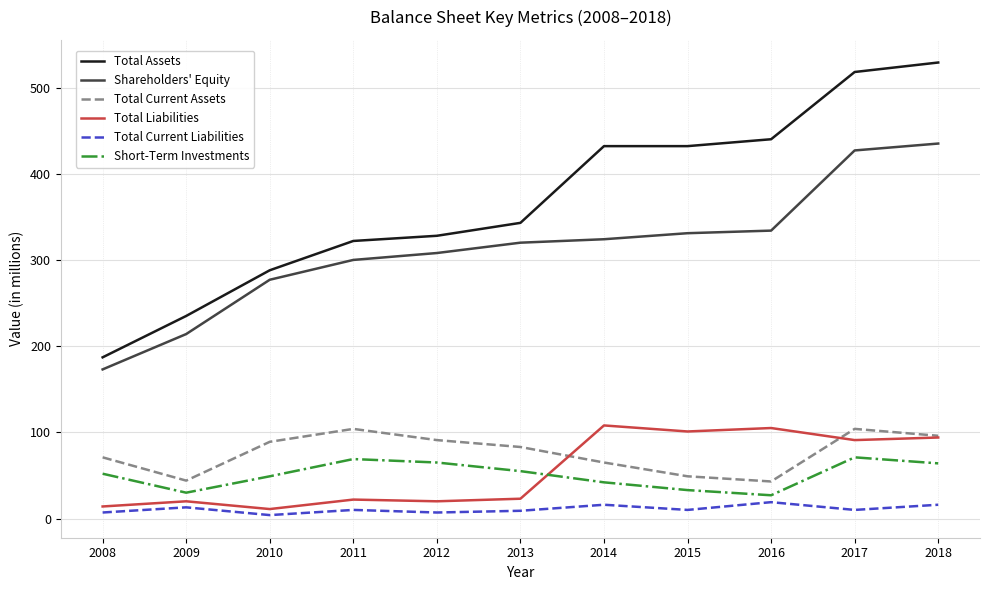

What is the maximum value for Shareholders' Equity?

435